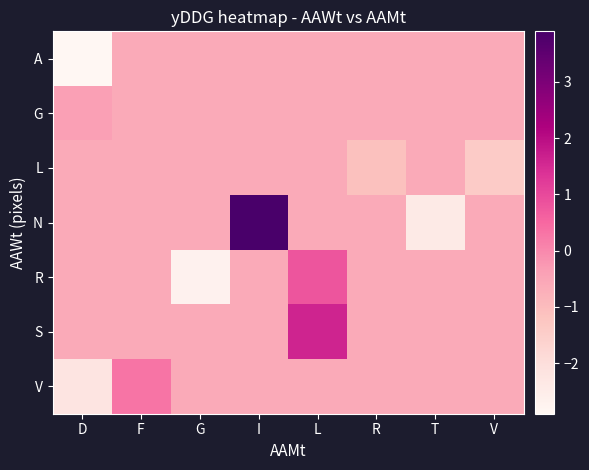

Reading left to right, transcribe all the data shown in this chart.

A: D=-2.9	F=-0.6	G=-0.6	I=-0.6	L=-0.6	R=-0.6	T=-0.6	V=-0.6
G: D=-0.4	F=-0.6	G=-0.6	I=-0.6	L=-0.6	R=-0.6	T=-0.6	V=-0.6
L: D=-0.6	F=-0.6	G=-0.6	I=-0.6	L=-0.6	R=-1.1	T=-0.6	V=-1.4
N: D=-0.6	F=-0.6	G=-0.6	I=3.9	L=-0.6	R=-0.6	T=-2.4	V=-0.6
R: D=-0.6	F=-0.6	G=-2.7	I=-0.6	L=0.8	R=-0.6	T=-0.6	V=-0.6
S: D=-0.6	F=-0.6	G=-0.6	I=-0.6	L=1.6	R=-0.6	T=-0.6	V=-0.6
V: D=-2.2	F=0.3	G=-0.6	I=-0.6	L=-0.6	R=-0.6	T=-0.6	V=-0.6